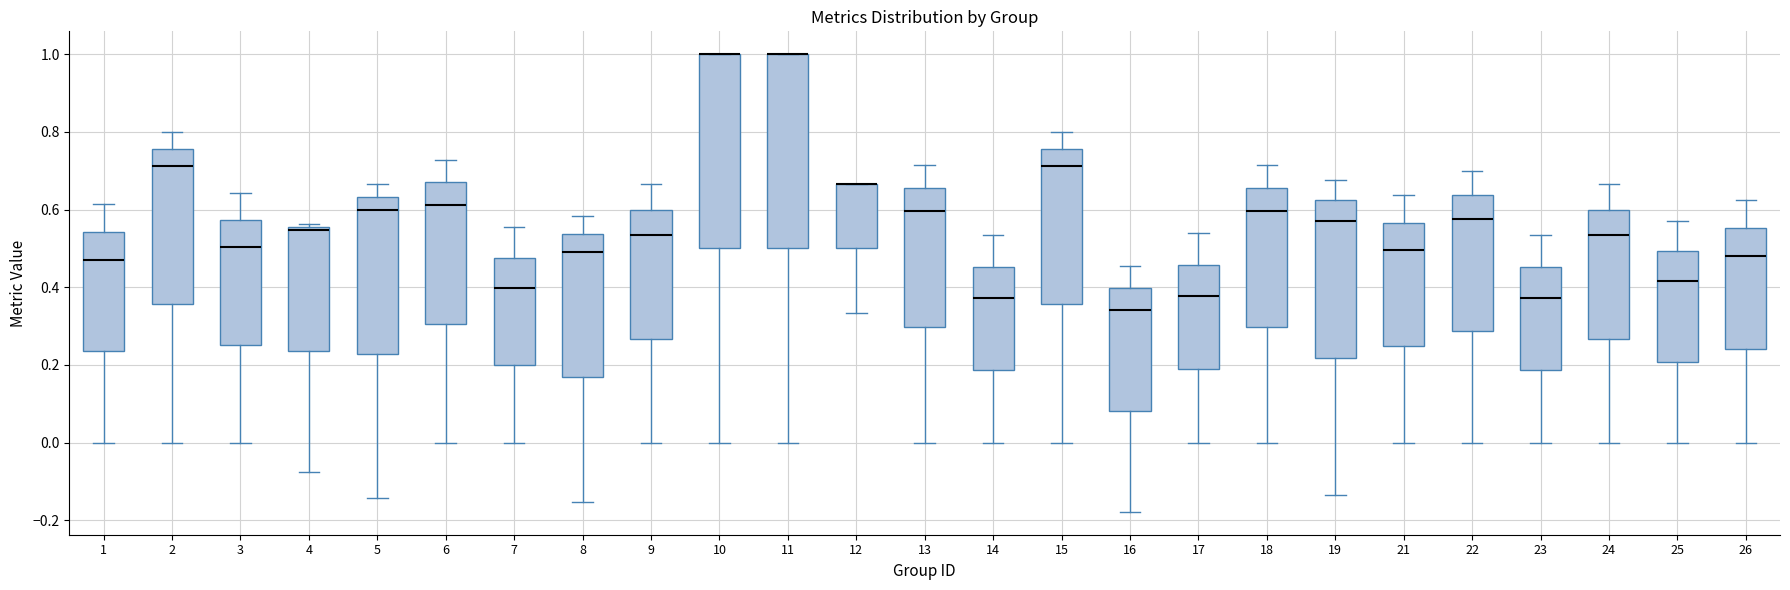

Reading left to right, read every box against the y-axis: the position of its median line, the range the box covers, and the ends of its whiskers. The values are not printed on the chart, so give them approximately, as read against the axis.

1: median 0.46, box 0.24 to 0.54, whiskers 0.00 to 0.62
2: median 0.72, box 0.36 to 0.76, whiskers 0.00 to 0.80
3: median 0.50, box 0.26 to 0.58, whiskers 0.00 to 0.64
4: median 0.54, box 0.24 to 0.56, whiskers -0.08 to 0.56 (just above the box's upper edge)
5: median 0.60, box 0.22 to 0.64, whiskers -0.14 to 0.66
6: median 0.62, box 0.30 to 0.66, whiskers 0.00 to 0.72
7: median 0.40, box 0.20 to 0.48, whiskers 0.00 to 0.56
8: median 0.50, box 0.16 to 0.54, whiskers -0.16 to 0.58
9: median 0.54, box 0.26 to 0.60, whiskers 0.00 to 0.66
10: median 1.00 (drawn on the box's upper edge), box 0.50 to 1.00, whiskers 0.00 to 1.00
11: median 1.00 (drawn on the box's upper edge), box 0.50 to 1.00, whiskers 0.00 to 1.00
12: median 0.66 (drawn on the box's upper edge), box 0.50 to 0.66, whiskers 0.34 to 0.66
13: median 0.60, box 0.30 to 0.66, whiskers 0.00 to 0.72
14: median 0.38, box 0.18 to 0.46, whiskers 0.00 to 0.54
15: median 0.72, box 0.36 to 0.76, whiskers 0.00 to 0.80
16: median 0.34, box 0.08 to 0.40, whiskers -0.18 to 0.46
17: median 0.38, box 0.18 to 0.46, whiskers 0.00 to 0.54
18: median 0.60, box 0.30 to 0.66, whiskers 0.00 to 0.72
19: median 0.58, box 0.22 to 0.62, whiskers -0.14 to 0.68
21: median 0.50, box 0.24 to 0.56, whiskers 0.00 to 0.64
22: median 0.58, box 0.28 to 0.64, whiskers 0.00 to 0.70
23: median 0.38, box 0.18 to 0.46, whiskers 0.00 to 0.54
24: median 0.54, box 0.26 to 0.60, whiskers 0.00 to 0.66
25: median 0.42, box 0.20 to 0.50, whiskers 0.00 to 0.58
26: median 0.48, box 0.24 to 0.56, whiskers 0.00 to 0.62